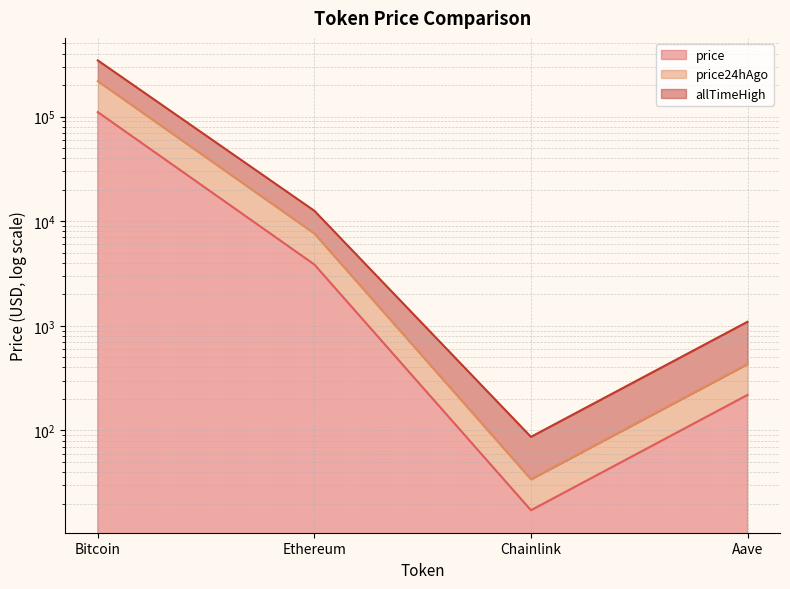

At which category is the sum across all series the highest?

Bitcoin